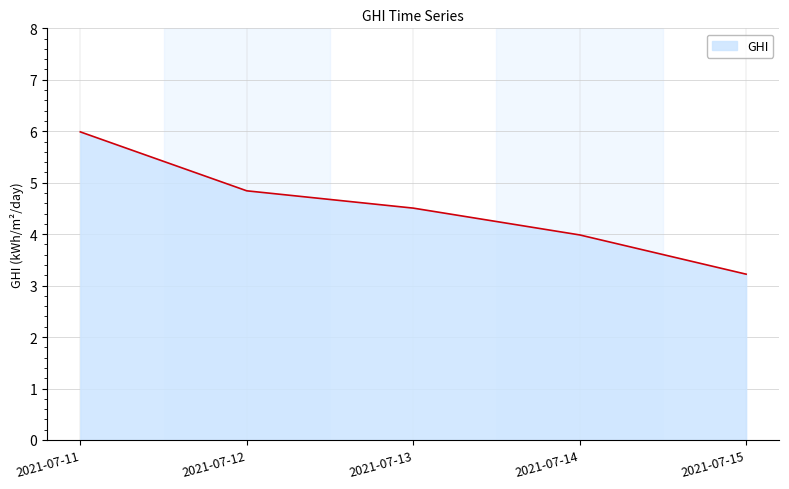

Reading left to right, what are all the values shown in this chart?

6.0	4.8	4.5	4.0	3.2